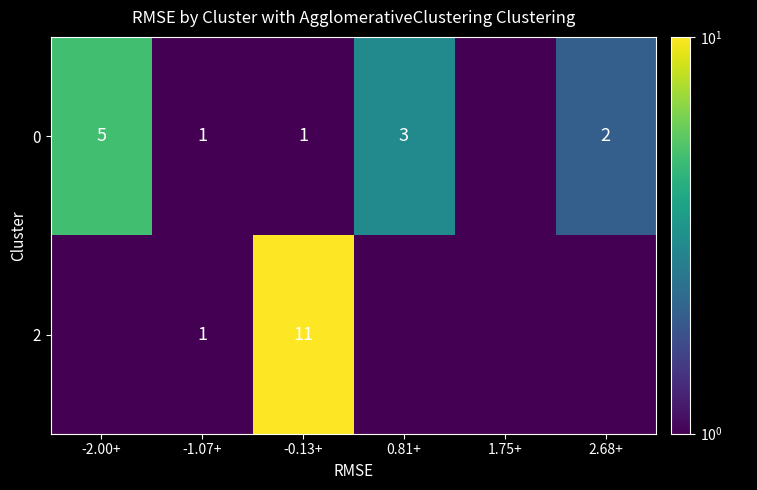

The value of 0 at -1.07+ is 1.5. True or false?

False